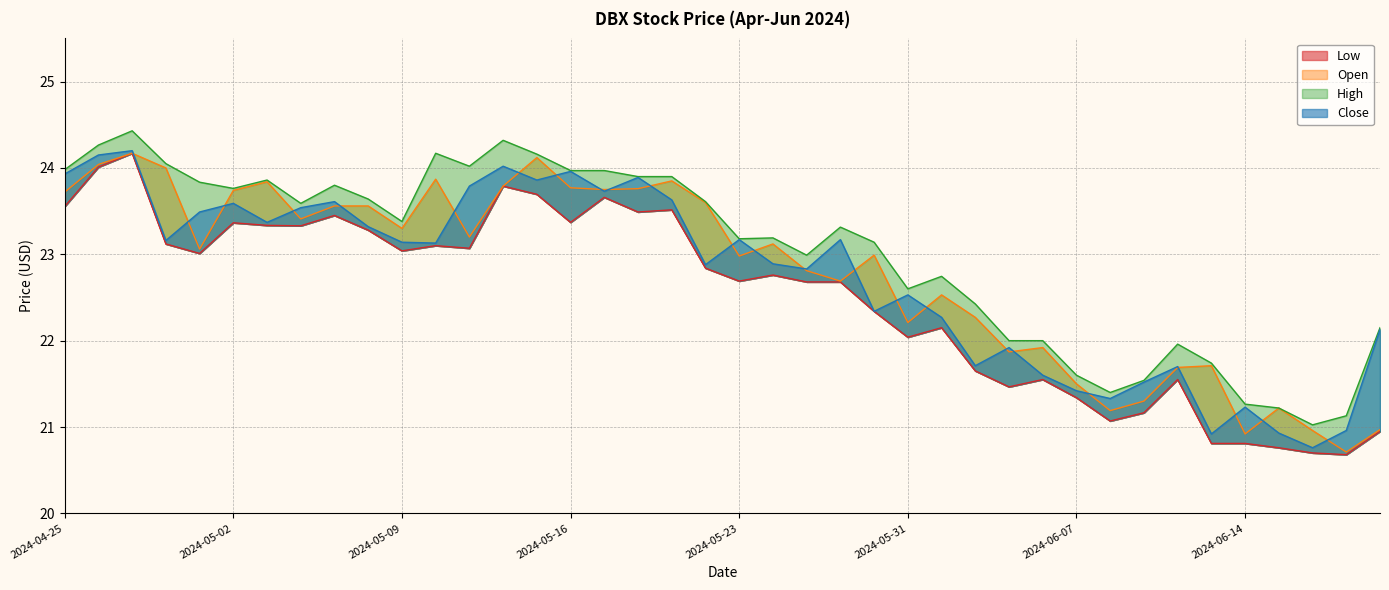

True or false: Low and High cross at least once.

False